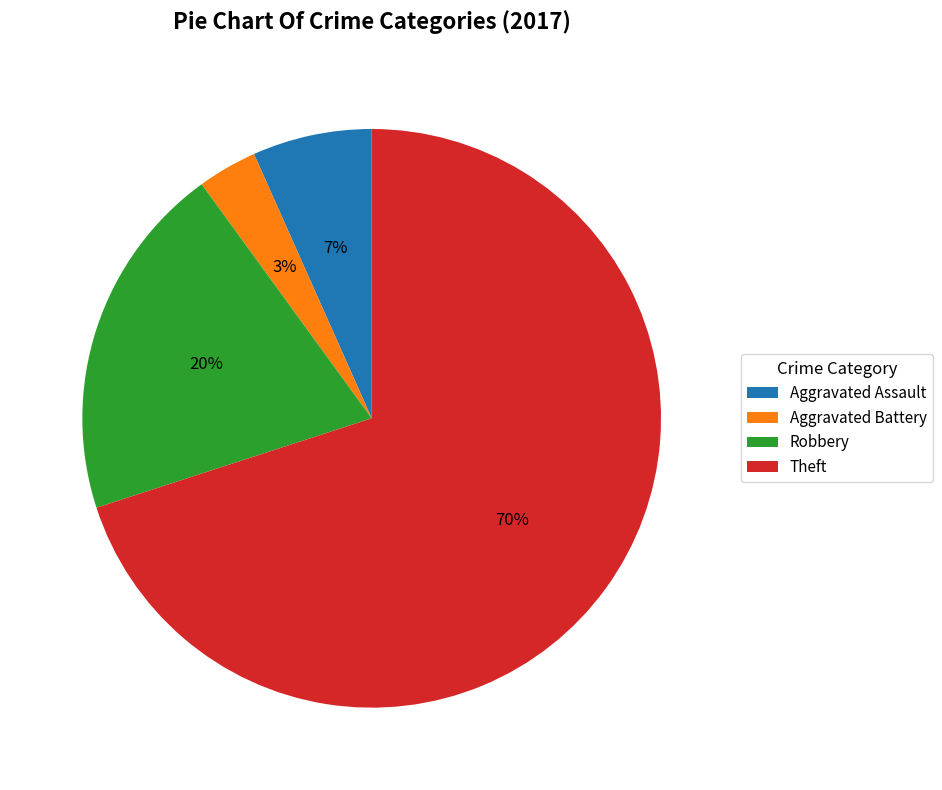

Rank the categories by value from highest to lowest.

Theft, Robbery, Aggravated Assault, Aggravated Battery